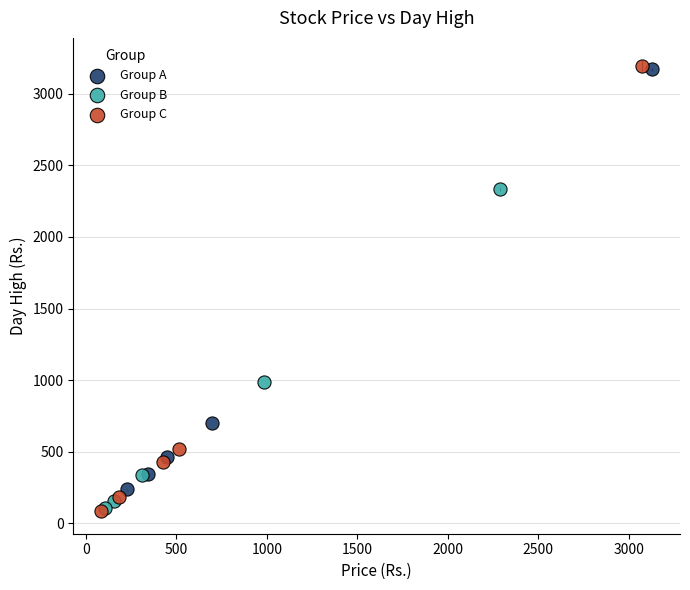

What are all the series names shown in the legend?

Group A, Group B, Group C